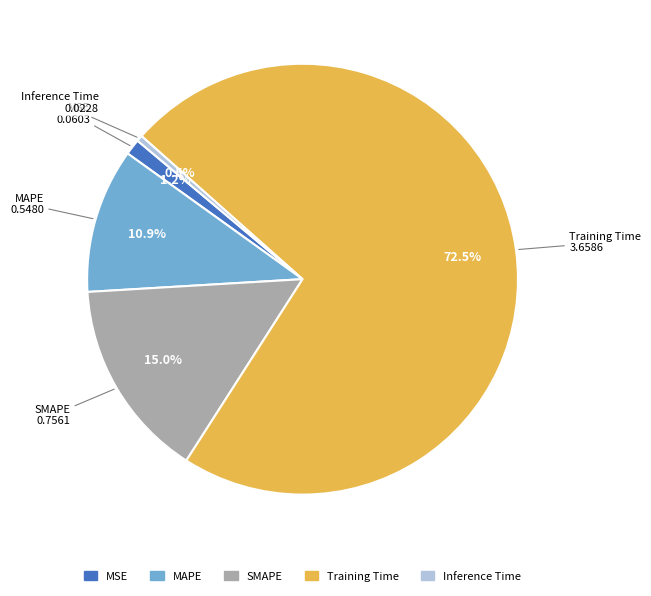

True or false: MSE accounts for 9% of the total.

False